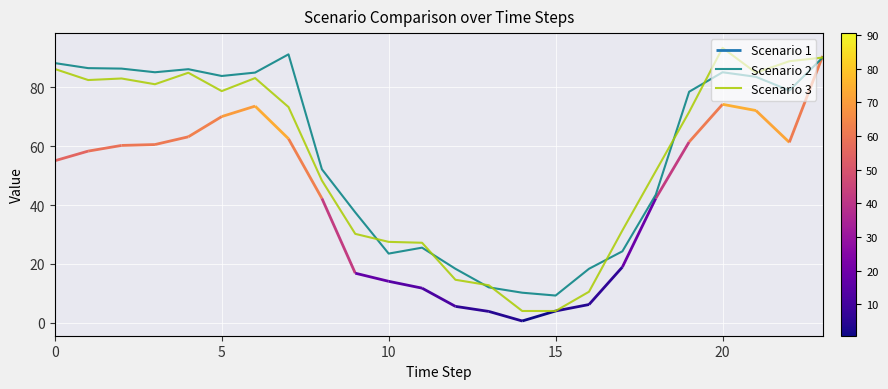

Where is Scenario 2 nearest to the value 50?

8